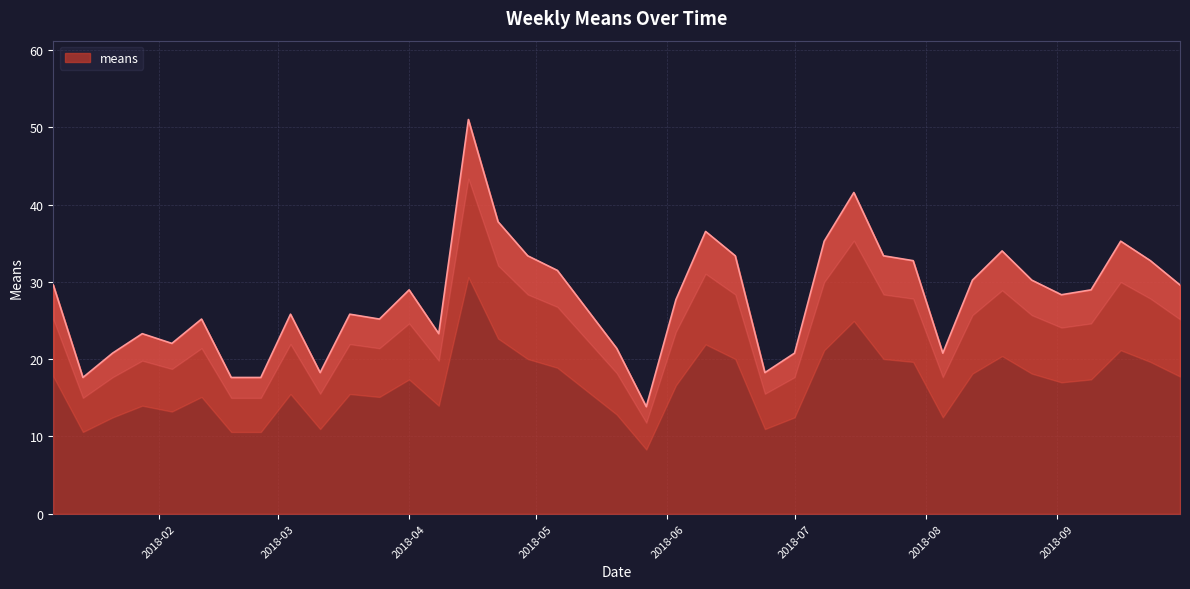

Between 2018-07-22 and 2018-09-09, which is larger?

2018-07-22